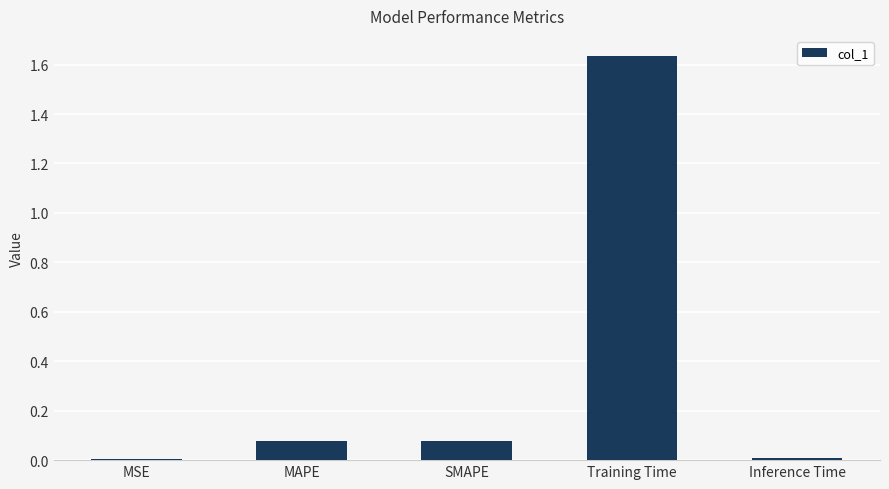

Which has a higher value, Training Time or SMAPE?

Training Time